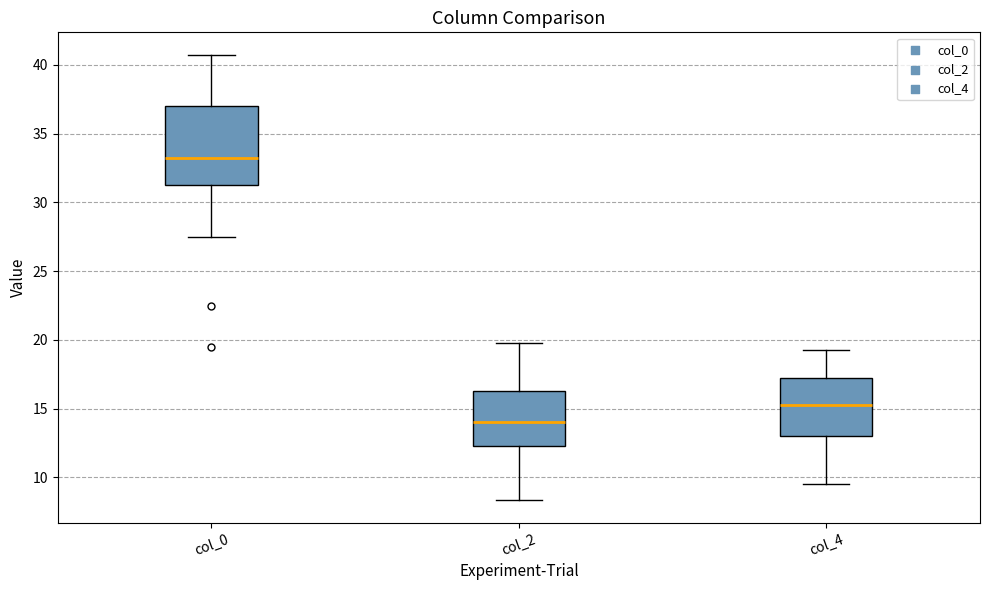

Reading left to right, transcribe this box plot: for each box, give where its median line is, the range the box spans, and where its two whiskers end, as read against the y-axis. The values are not printed on the chart, so give them approximately, as read against the axis.

col_0: median 33.5, box 31.5 to 37.0, whiskers 27.5 to 41.0
col_2: median 14.0, box 12.5 to 16.5, whiskers 8.5 to 20.0
col_4: median 15.5, box 13.0 to 17.5, whiskers 9.5 to 19.5